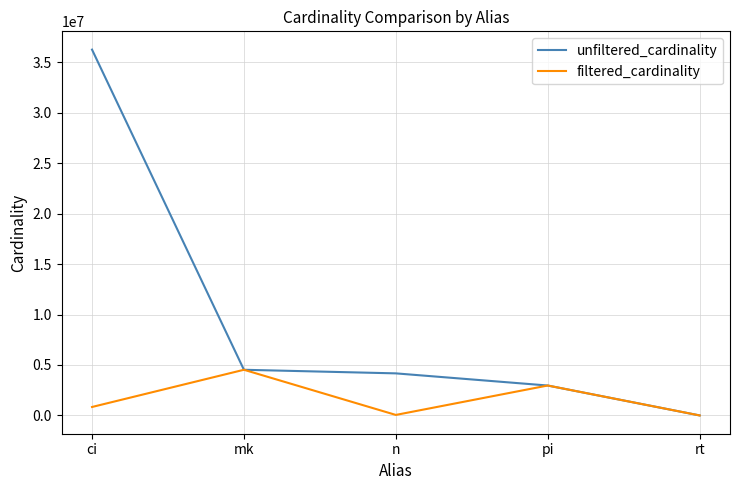

At n, list the series in order from largest to smallest.

unfiltered_cardinality, filtered_cardinality